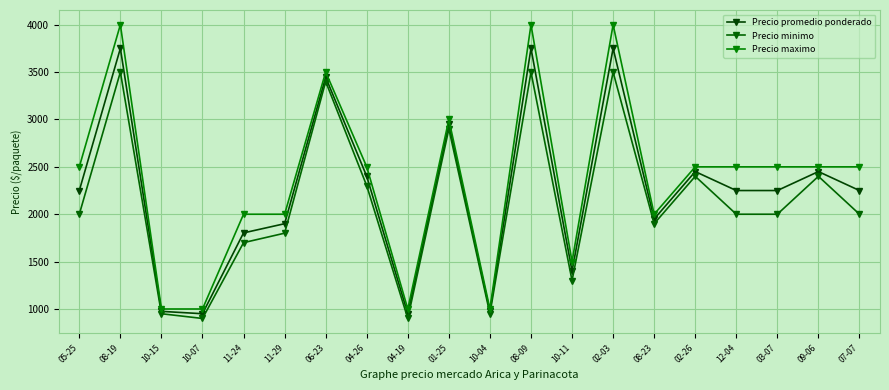

True or false: Precio promedio ponderado has more than 0 points higher than both neighbors.

True